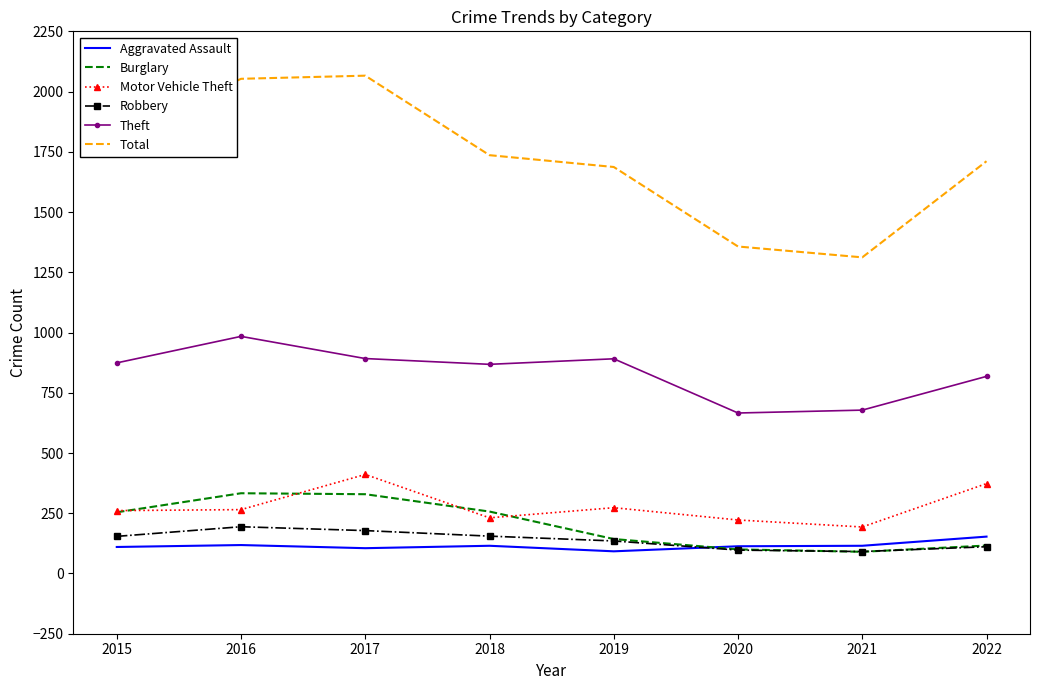

What is the maximum value shown in the chart?

2066